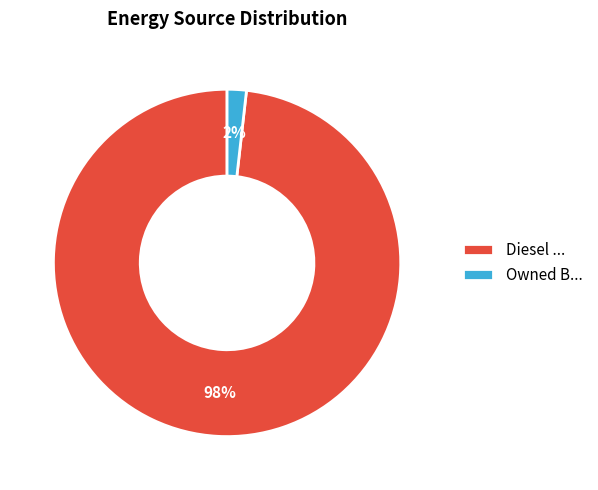

Which category accounts for the majority?

Diesel ...